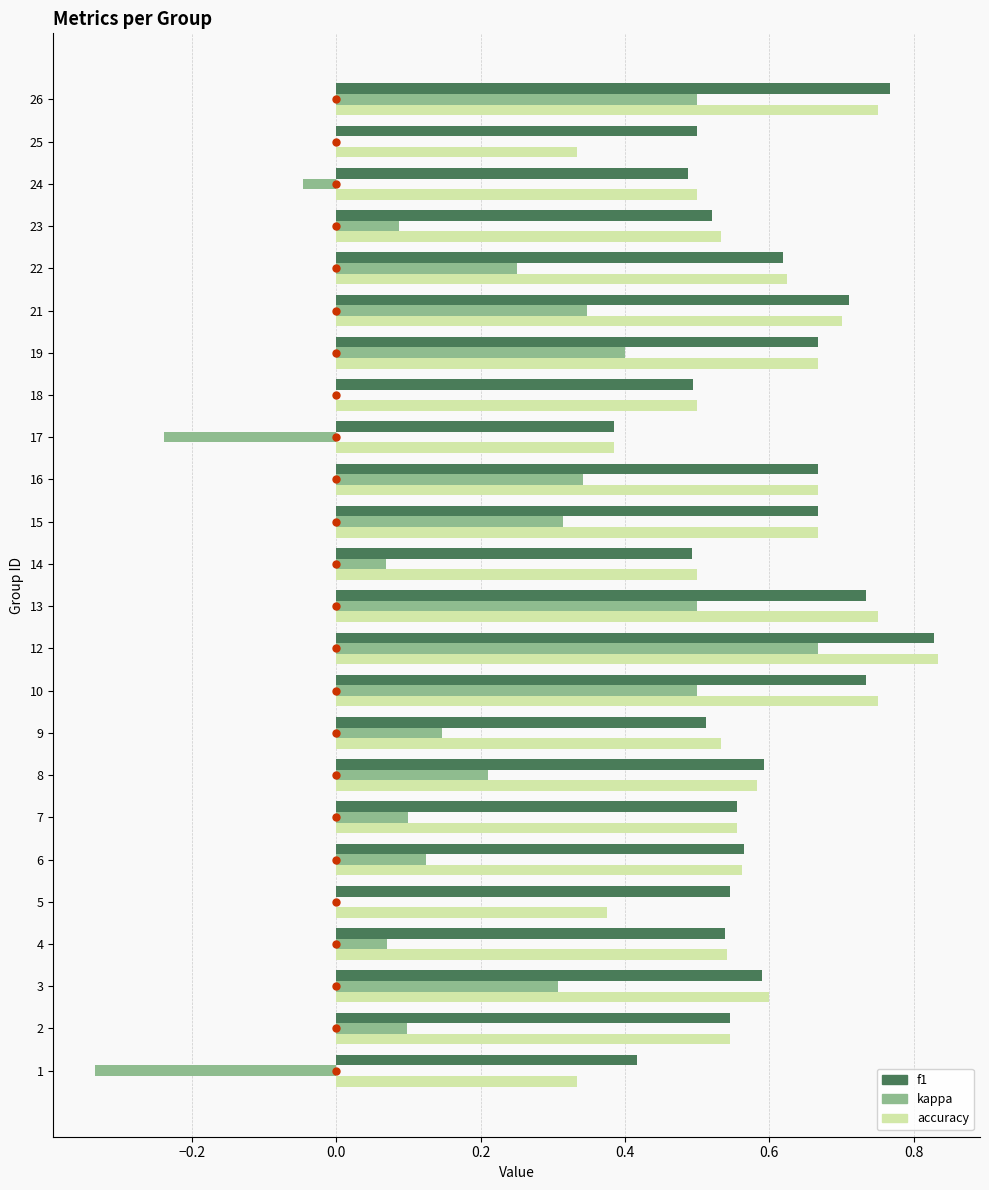

Which series has the largest total across all categories?

f1